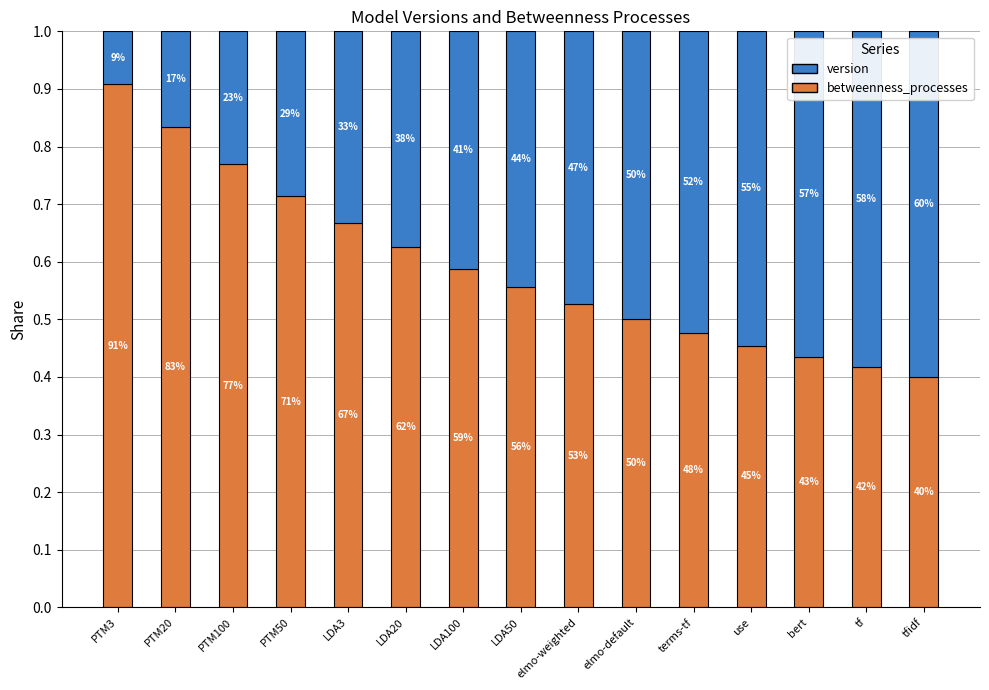

What are all the series names shown in the legend?

version, betweenness_processes